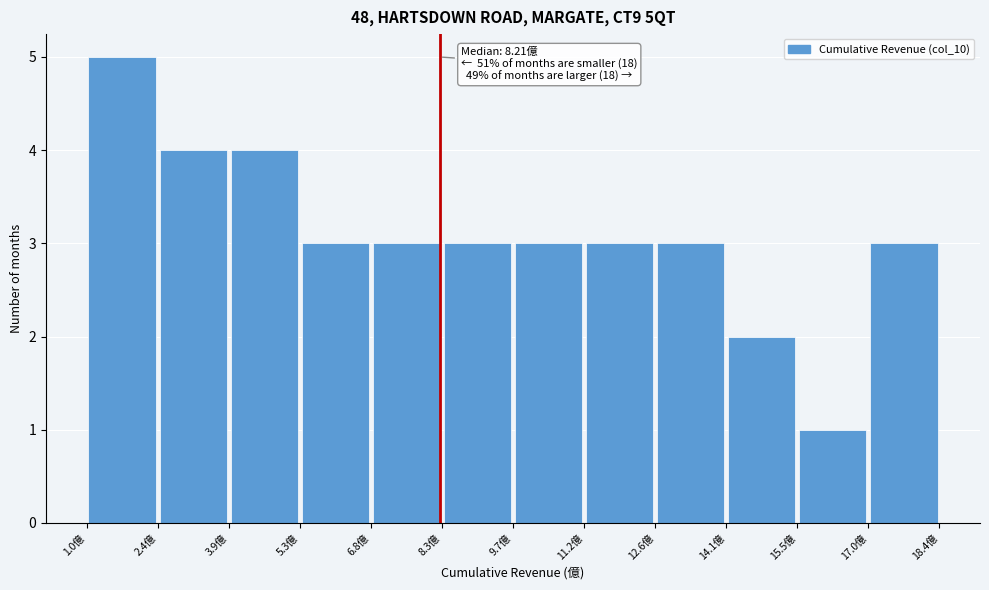

Over which range of the x-axis is the bar tallest?

1.0 to 2.4